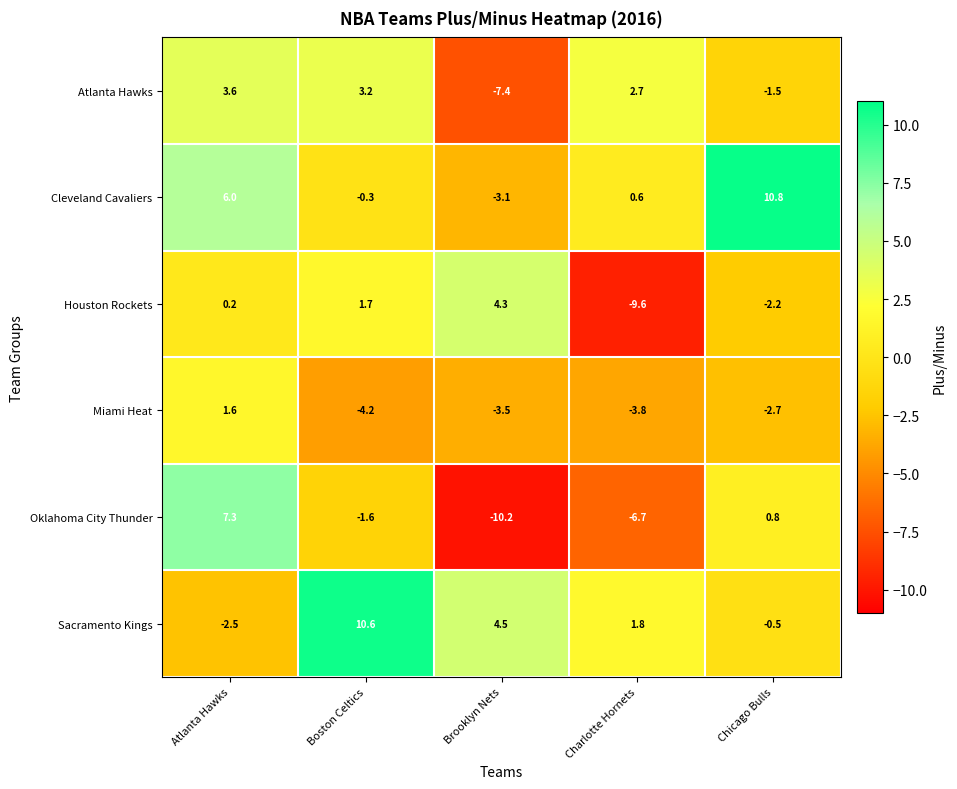

What is the sum of all Miami Heat values?

-12.6